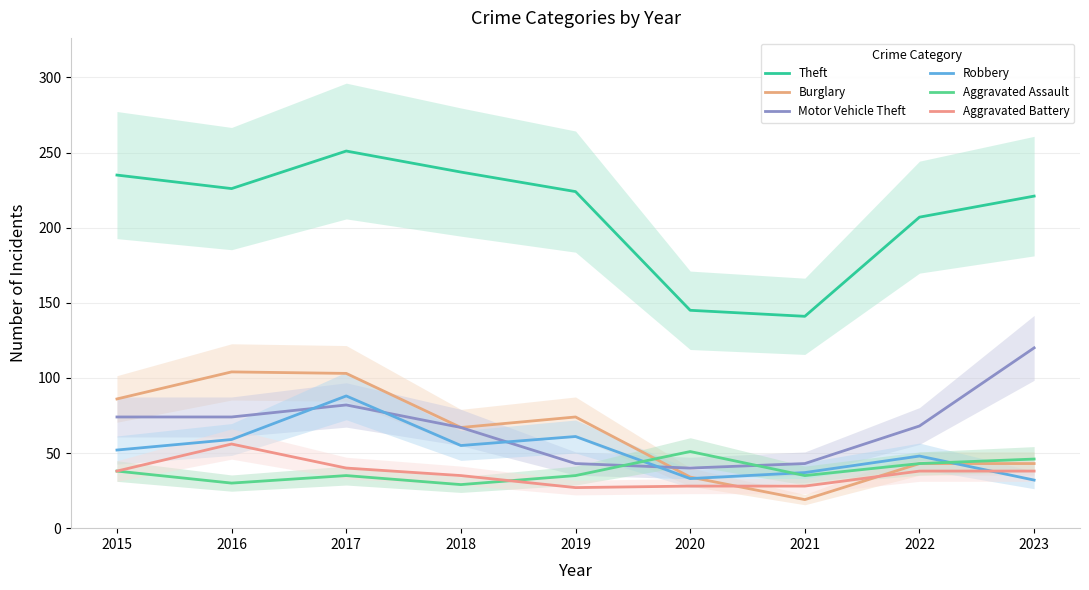

The value of Burglary at 2021 is 5. True or false?

False